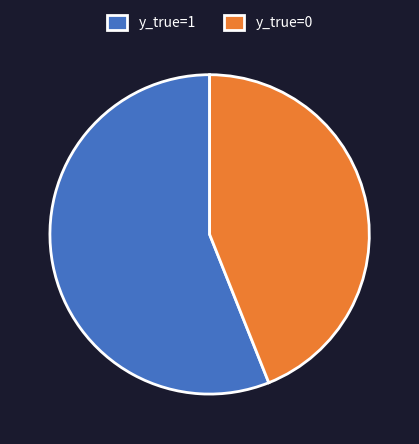

Rank the categories by value from lowest to highest.

y_true=0, y_true=1